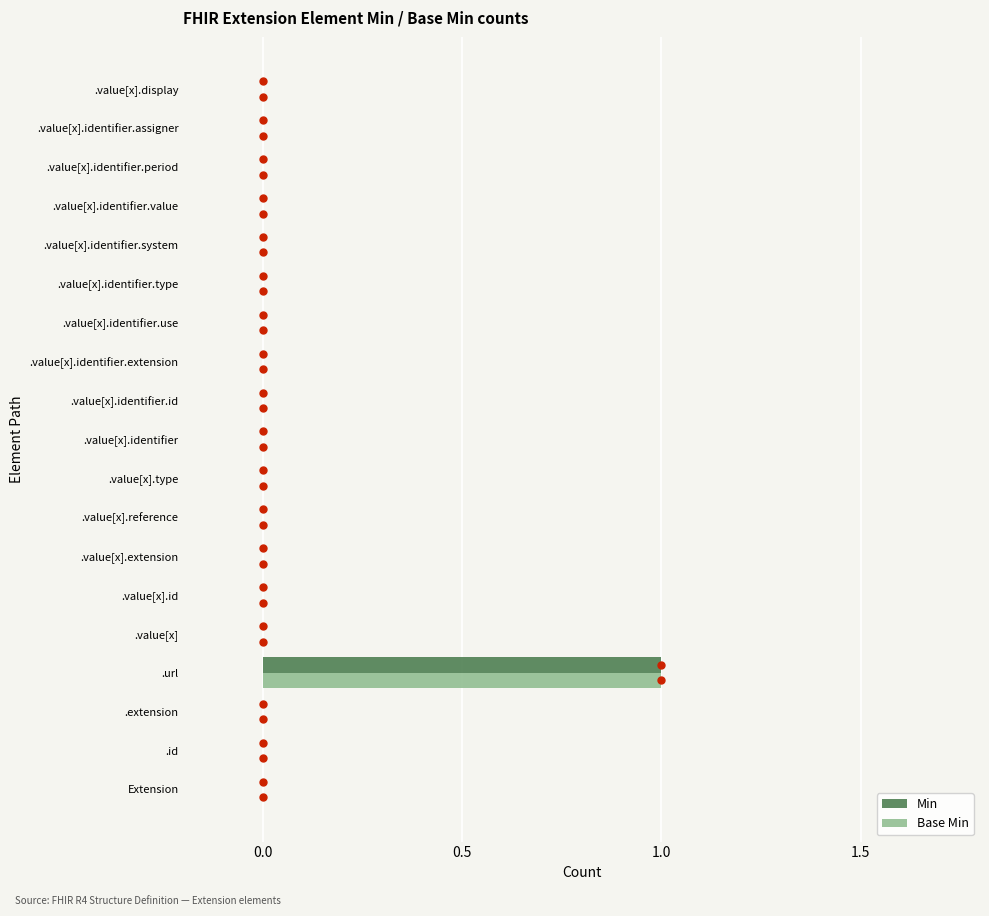

Which category has the highest value in the Min series?

.url